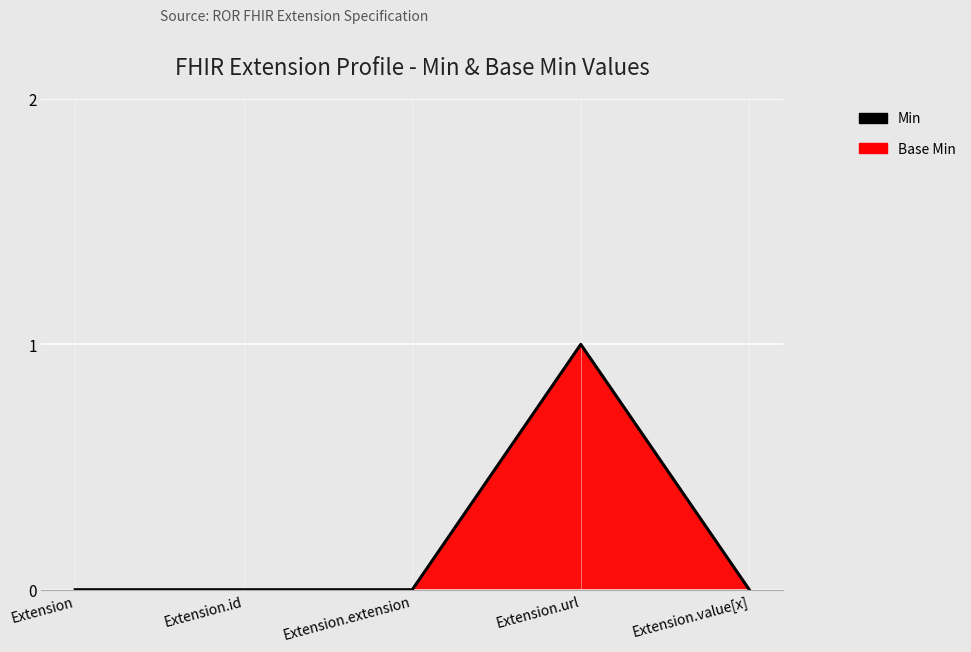

At which category does the chart reach its minimum across all series?

Extension